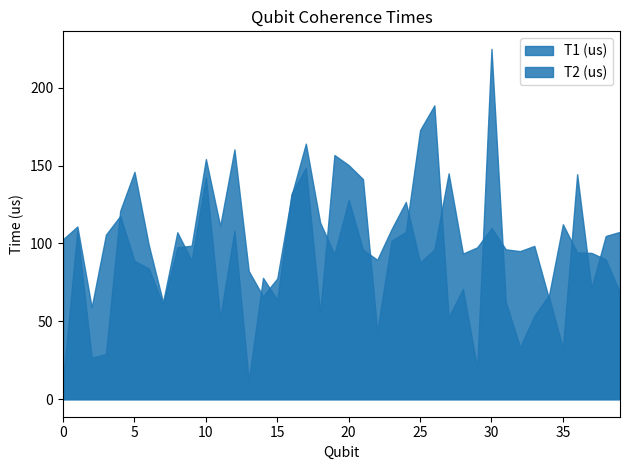

Reading left to right, list all the values displayed in this chart.

T1 (us): 102.7	110.9	59.0	105.6	117.7	88.7	83.9	60.7	97.5	98.5	154.2	111.2	160.3	82.3	66.1	77.5	130.8	164.1	113.5	93.0	127.9	96.0	89.5	109.1	126.6	87.8	96.1	145.0	93.5	97.5	109.9	96.2	95.0	98.4	65.4	112.3	94.2	93.9	89.7	68.2
T2 (us): 12.3	108.2	26.7	29.0	121.0	145.9	99.0	62.3	107.2	89.0	142.6	52.2	108.2	11.7	77.9	63.7	131.9	148.5	55.1	156.8	150.3	141.3	43.6	101.8	107.3	172.8	188.6	52.6	70.7	20.0	224.9	62.6	33.3	53.5	66.5	32.6	144.4	71.2	104.8	107.4